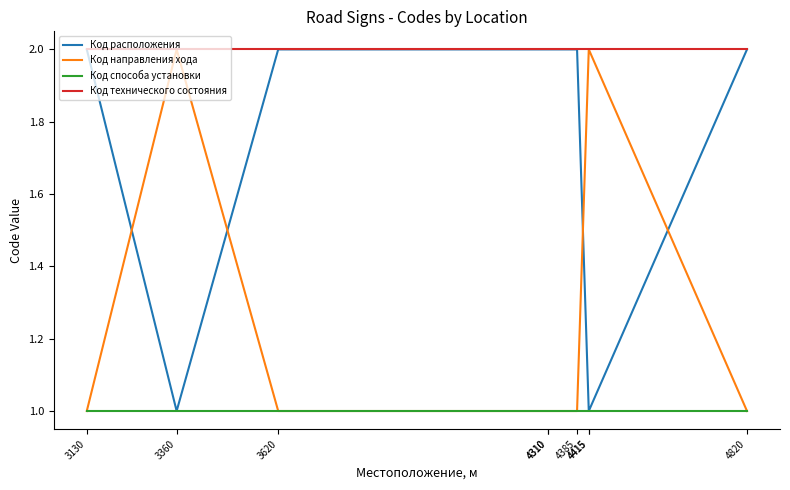

How many values in the Код направления хода series exceed 1?

3